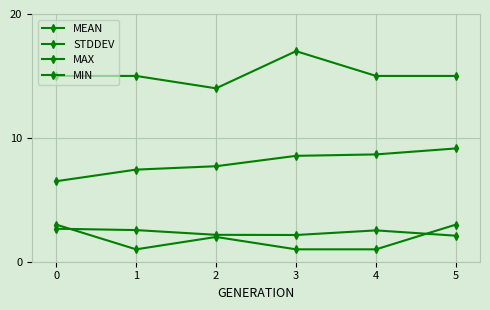

What is the maximum value for MIN?

3.0